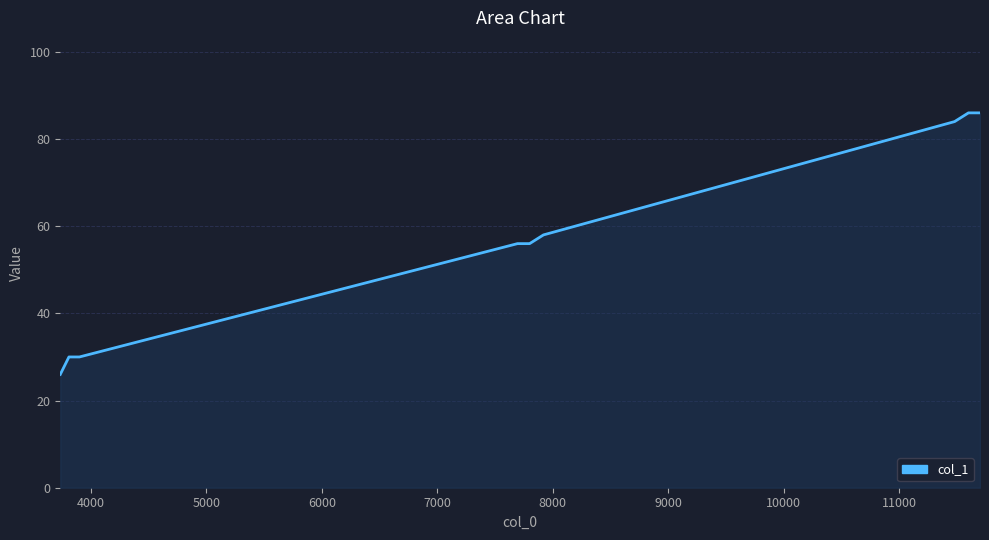

What is the smallest value displayed?

26